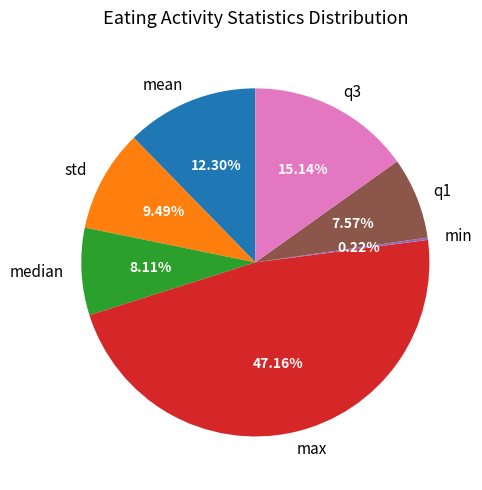

Do max and mean together represent more than half of the pie?

Yes